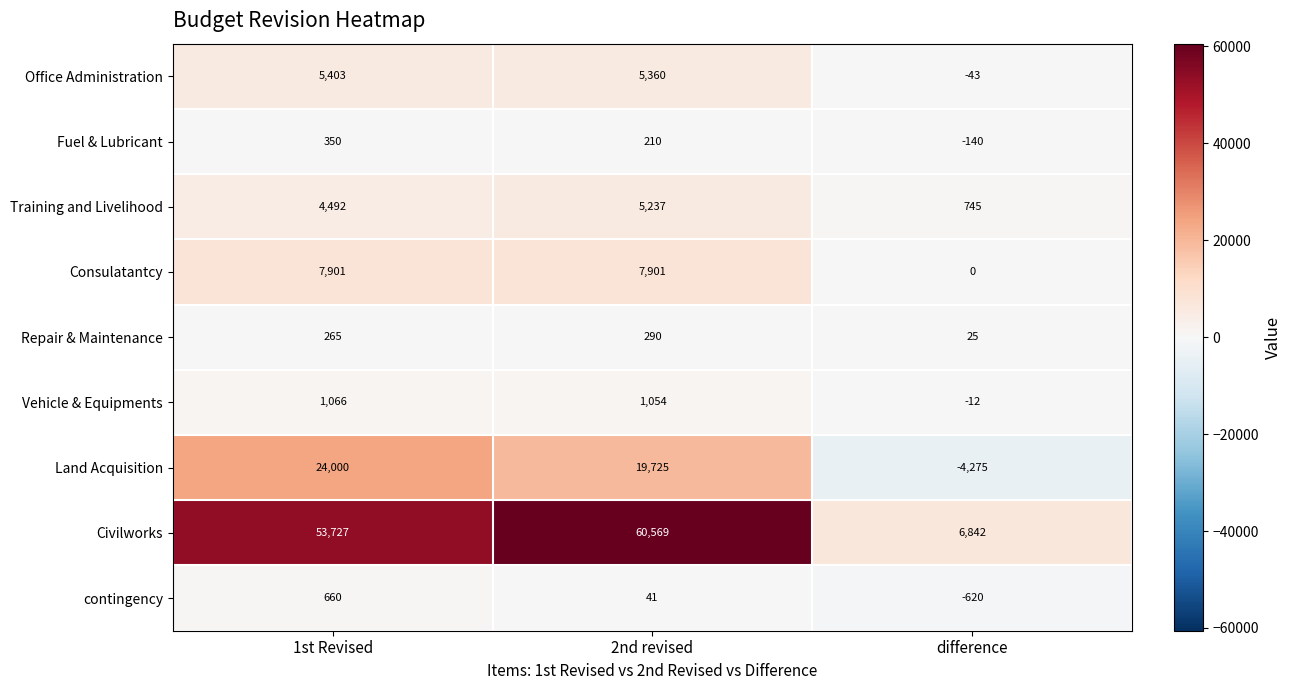

Reading left to right, transcribe all the data shown in this chart.

Office Administration: 5403	5360	-43
Fuel & Lubricant: 350	210	-140
Training and Livelihood: 4492	5237	745
Consulatantcy: 7901	7901	0
Repair & Maintenance: 265	290	25
Vehicle & Equipments: 1066	1054	-12
Land Acquisition: 24000	19725	-4275
Civilworks: 53727	60569	6842
contingency: 660	41	-620